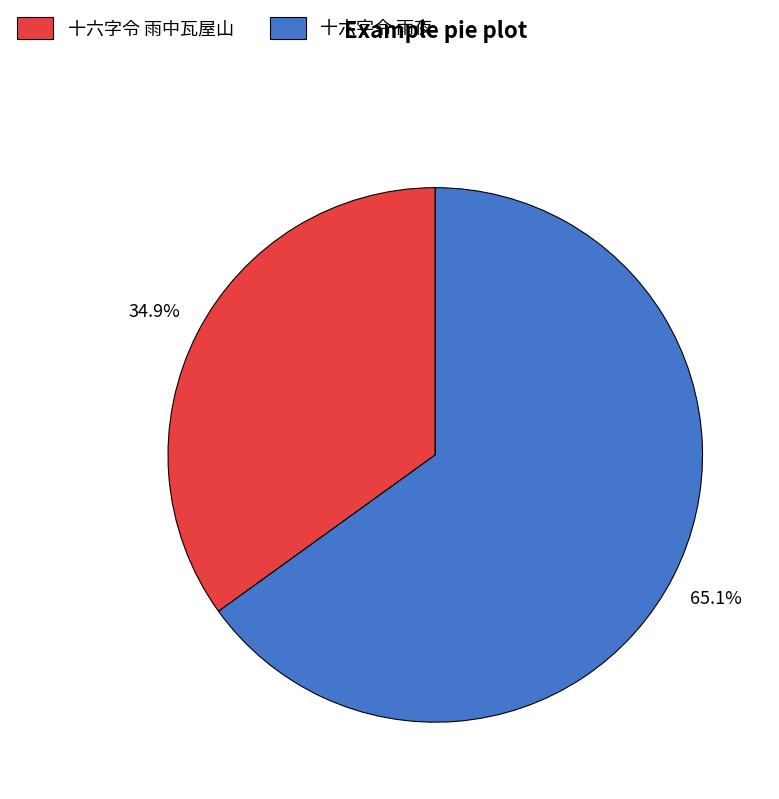

To the nearest percent, what is the average slice percentage?

50%